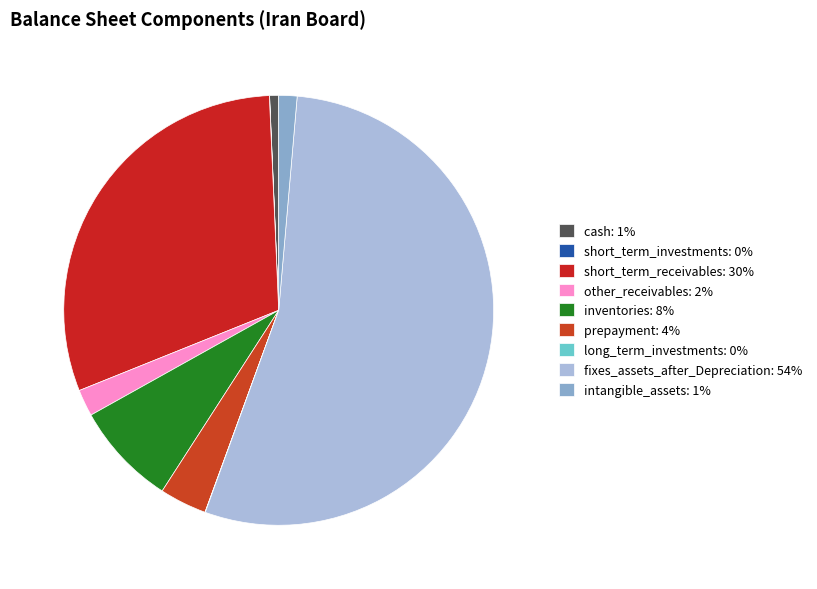

What is the largest slice in the pie chart?

fixes_assets_after_Depreciation